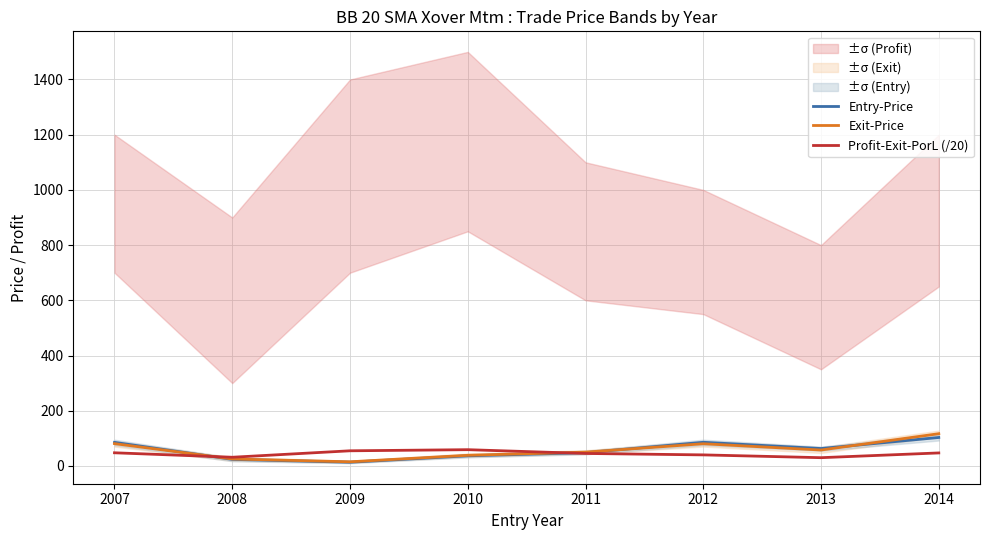

Between 2009 and 2010, which series saw the biggest shift?

Exit-Price